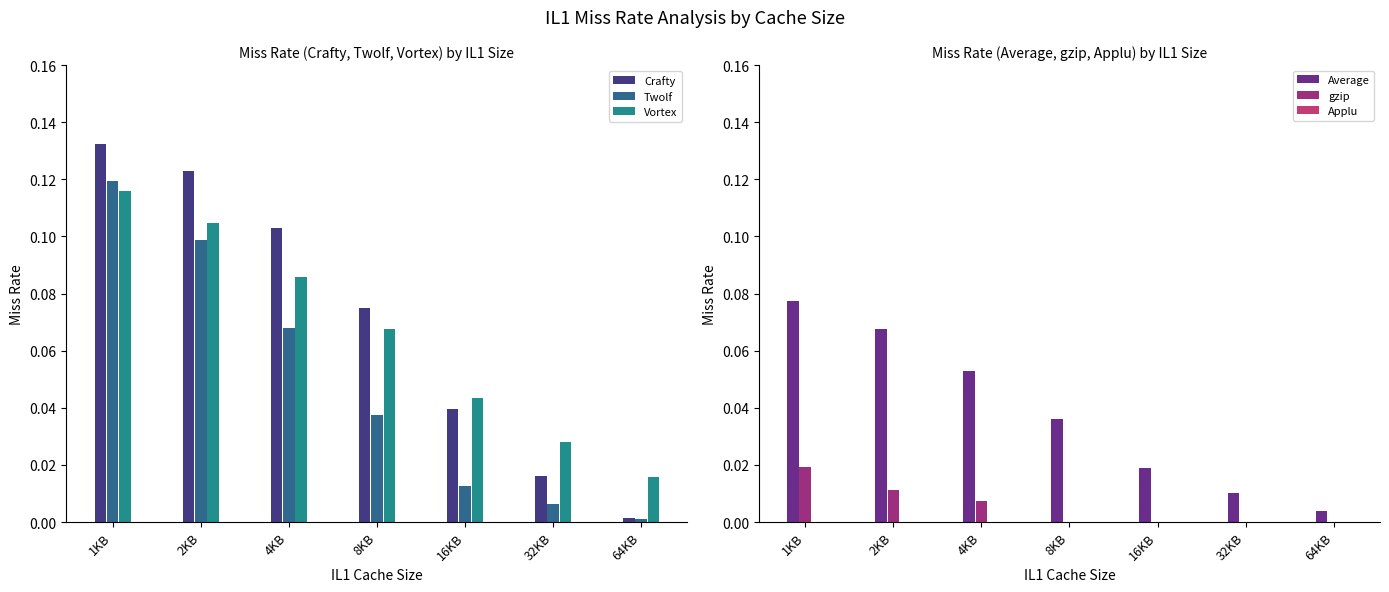

Reading left to right, transcribe all the data shown in this chart.

Crafty: 1KB=0.1	2KB=0.1	4KB=0.1	8KB=0.1	16KB=0.0	32KB=0.0	64KB=0.0
Twolf: 1KB=0.1	2KB=0.1	4KB=0.1	8KB=0.0	16KB=0.0	32KB=0.0	64KB=0.0
Vortex: 1KB=0.1	2KB=0.1	4KB=0.1	8KB=0.1	16KB=0.0	32KB=0.0	64KB=0.0
Average: 1KB=0.1	2KB=0.1	4KB=0.1	8KB=0.0	16KB=0.0	32KB=0.0	64KB=0.0
gzip: 1KB=0.0	2KB=0.0	4KB=0.0	8KB=0.0	16KB=0.0	32KB=0.0	64KB=0.0
Applu: 1KB=0.0	2KB=0.0	4KB=0.0	8KB=0.0	16KB=0.0	32KB=0.0	64KB=0.0